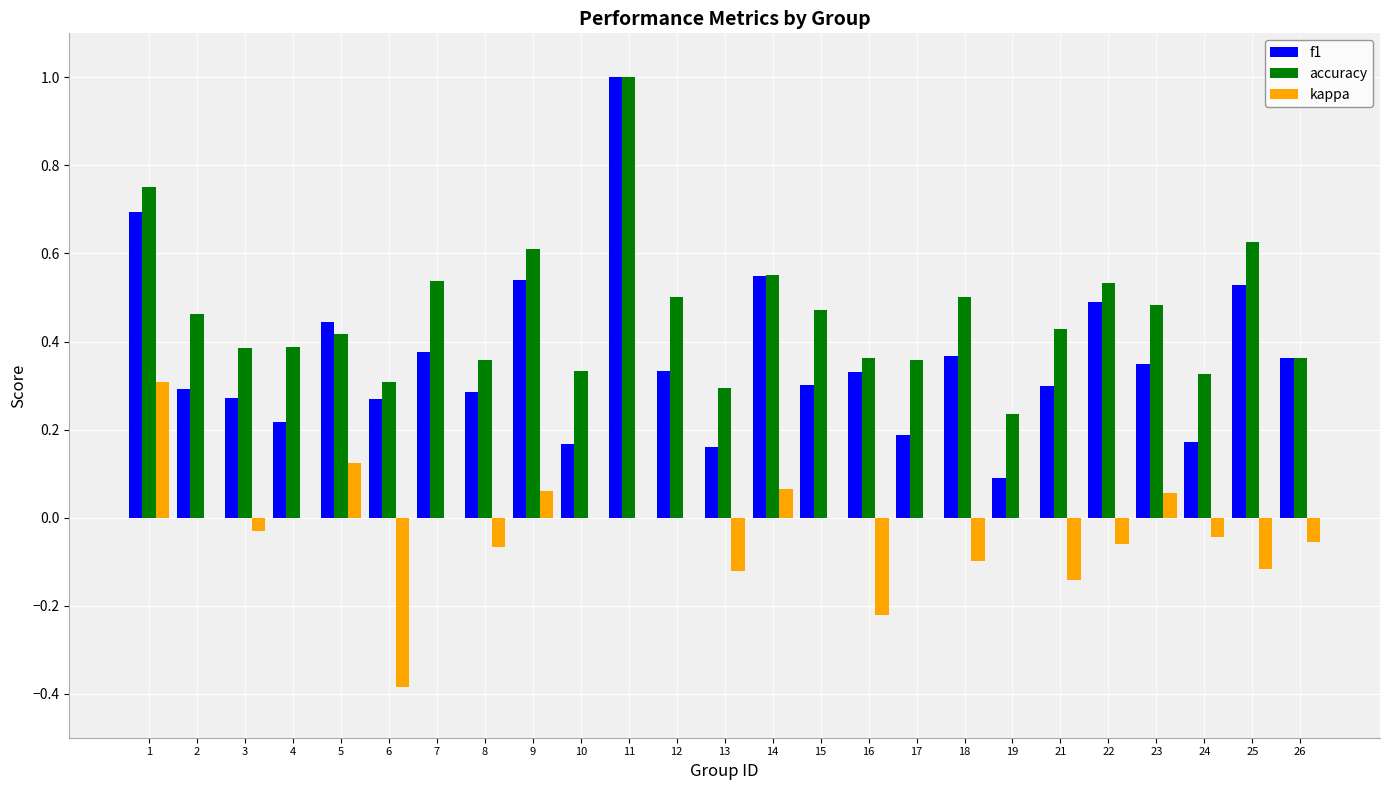

At which category does the chart reach its peak across all series?

11